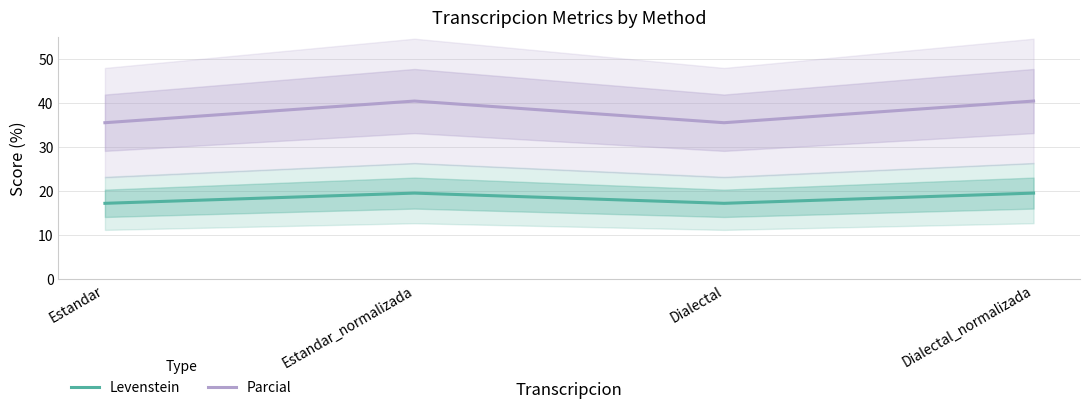

Reading left to right, list all the values displayed in this chart.

Levenstein: Estandar=17.2	Estandar_normalizada=19.6	Dialectal=17.2	Dialectal_normalizada=19.6
Parcial: Estandar=35.6	Estandar_normalizada=40.5	Dialectal=35.6	Dialectal_normalizada=40.5